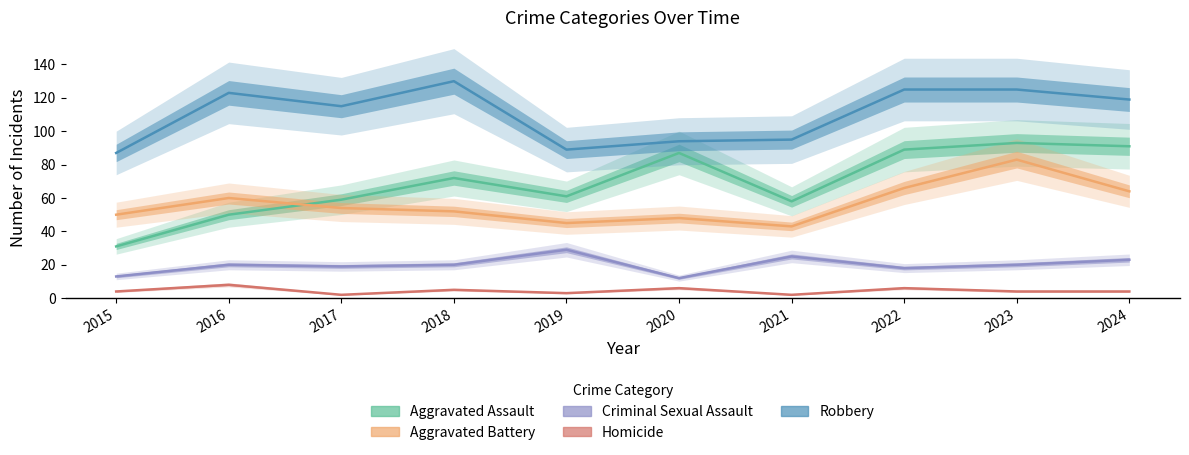

The value of Criminal Sexual Assault at 2022 is 29. True or false?

False